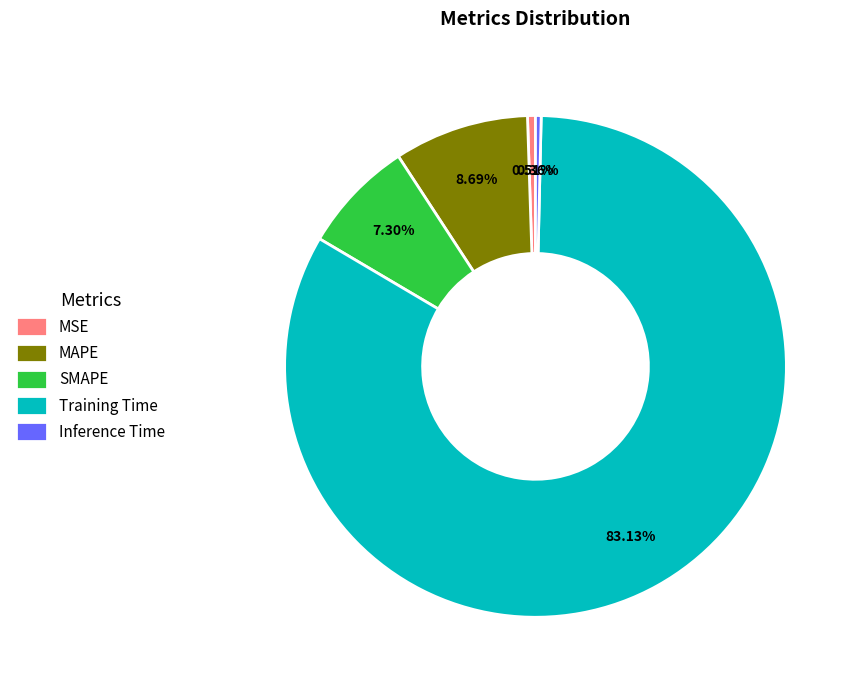

To the nearest percent, what is the difference between the largest and smallest slice percentages?

83%